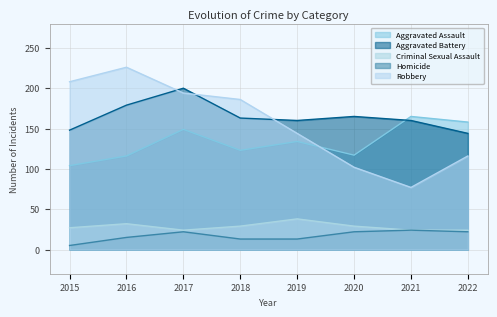

At how many categories does at least one series exceed 104?

8